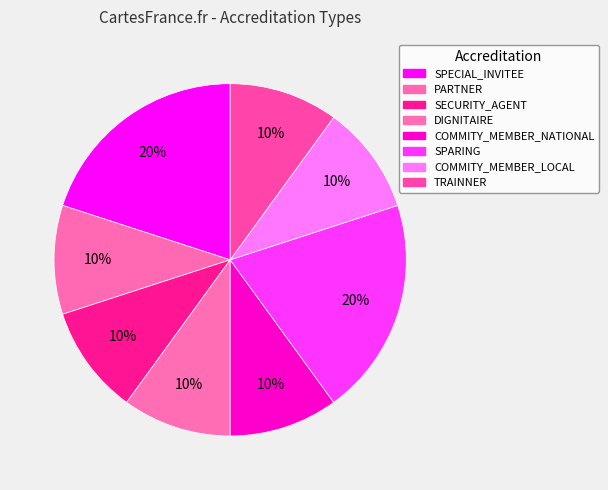

To the nearest percent, what is the difference between the largest and smallest slice percentages?

10%